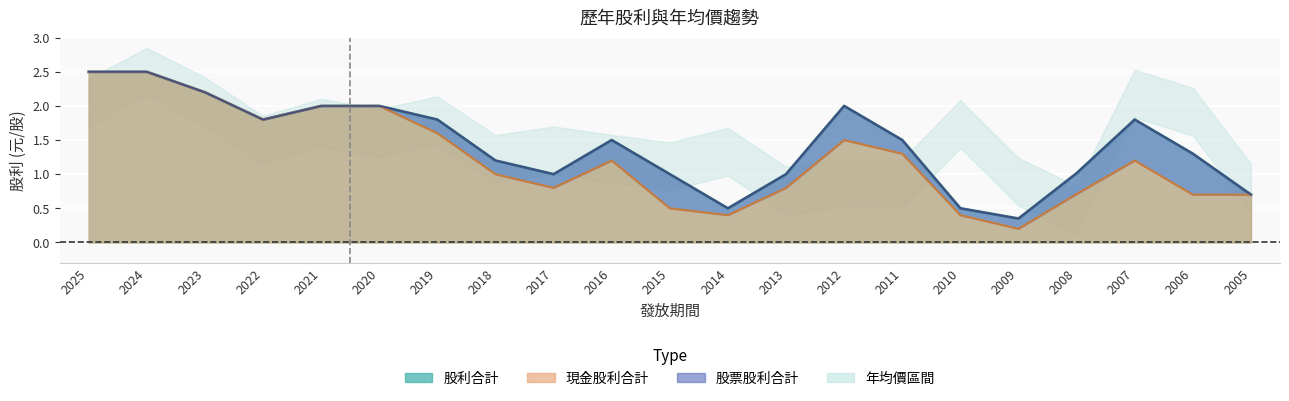

What is the sum of all 股利合計 values?

30.2